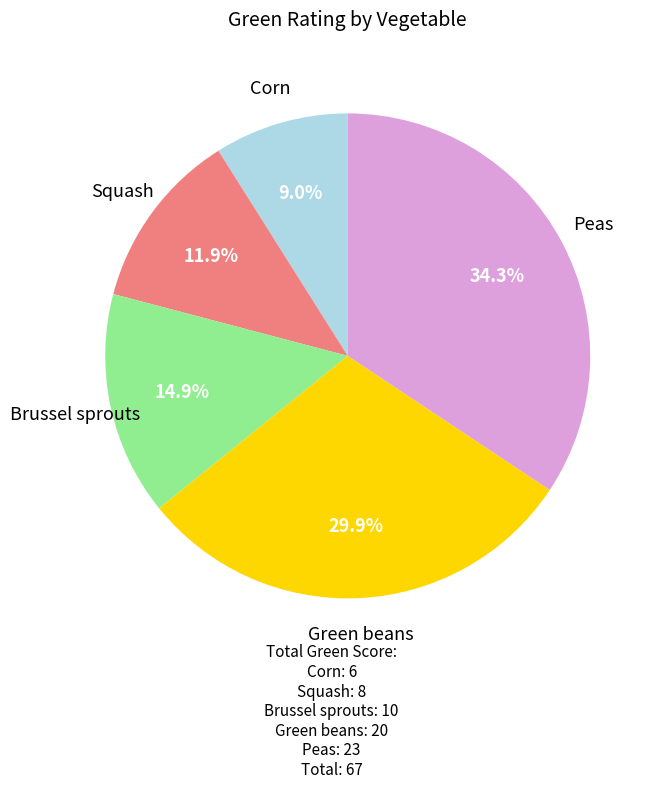

Is there a majority slice in this chart?

No